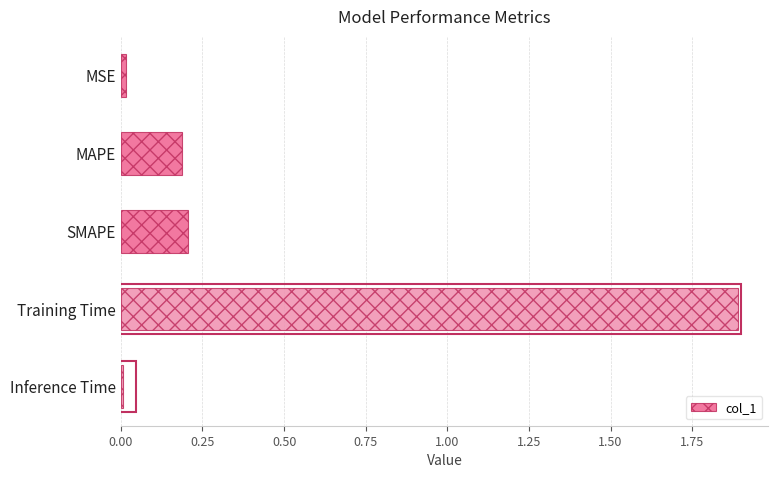

Which label corresponds to the largest value in the chart?

Training Time